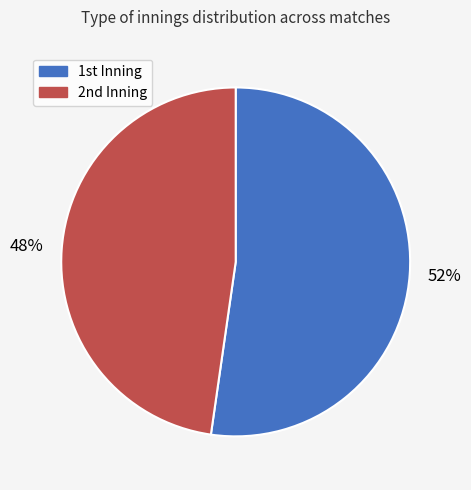

Is there any slice that represents more than half of the pie?

Yes